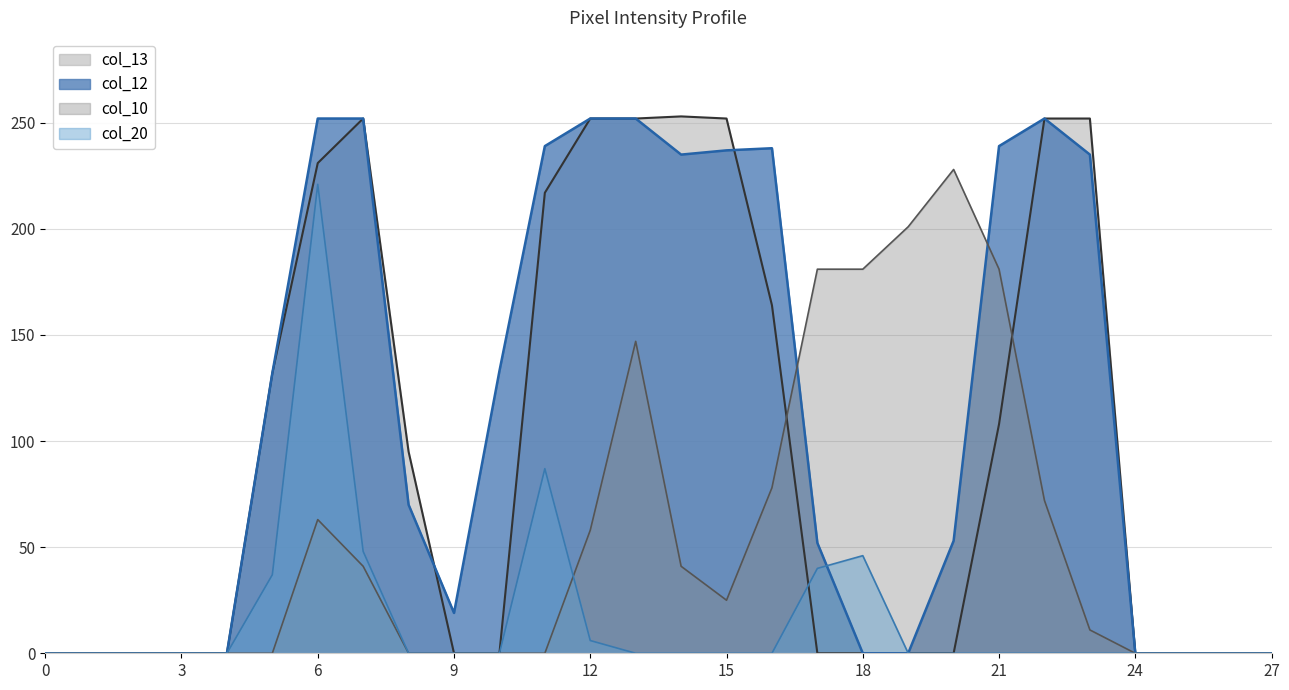

True or false: col_10 and col_12 intersect in this chart.

True